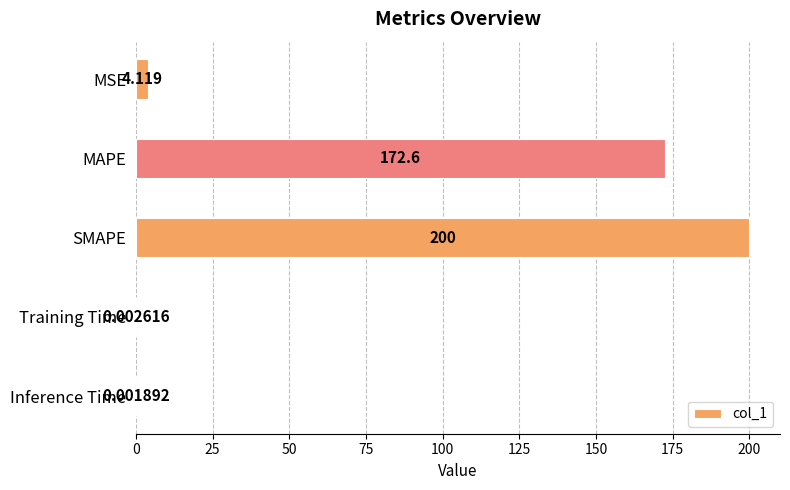

Which label corresponds to the largest value in the chart?

SMAPE